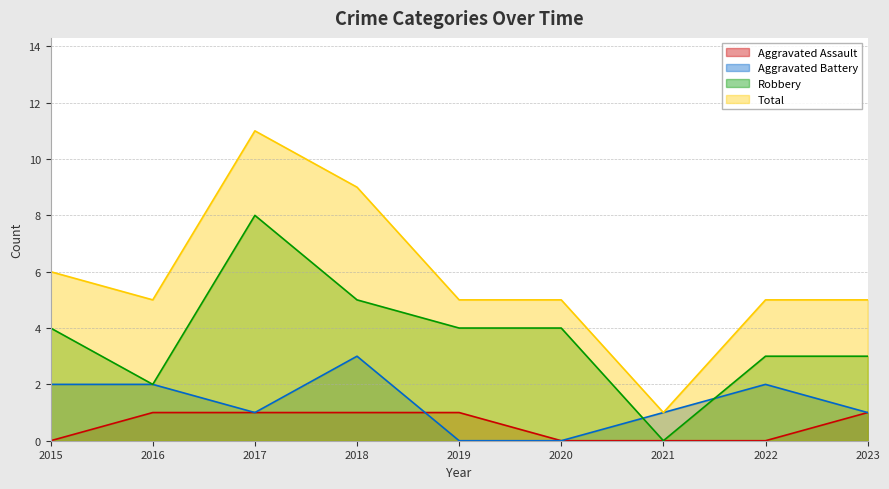

Which series has the largest total across all categories?

Total